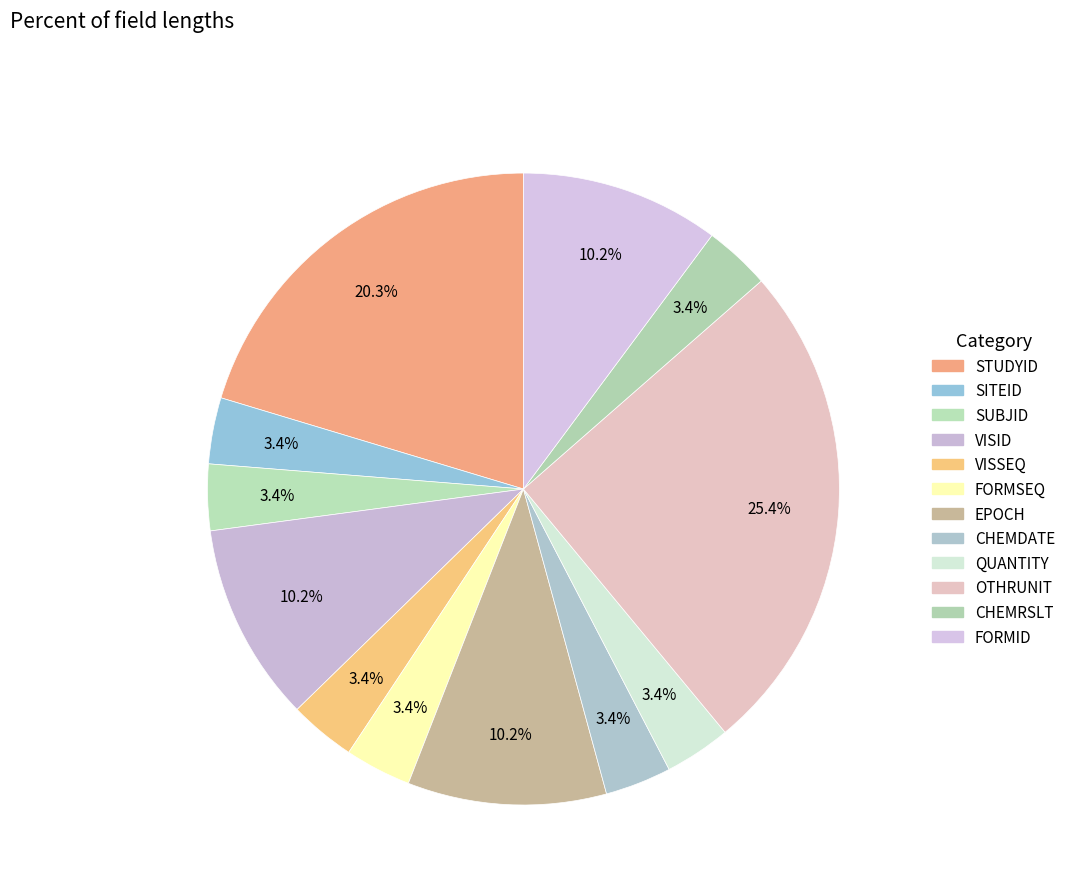

Which category has the biggest portion of the pie?

OTHRUNIT